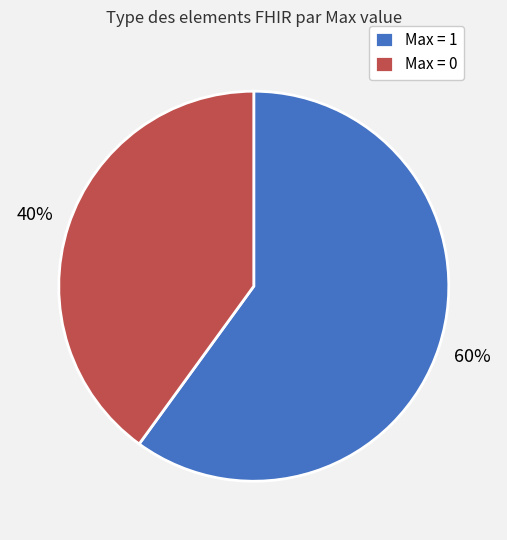

Is there a majority slice in this chart?

Yes